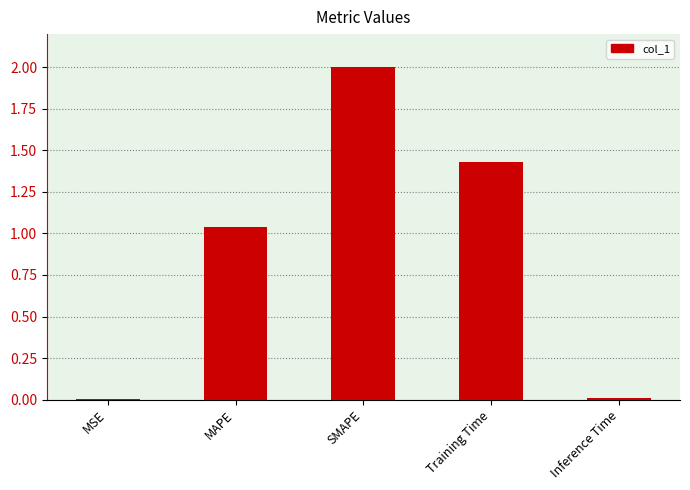

Which has a higher value, SMAPE or MAPE?

SMAPE